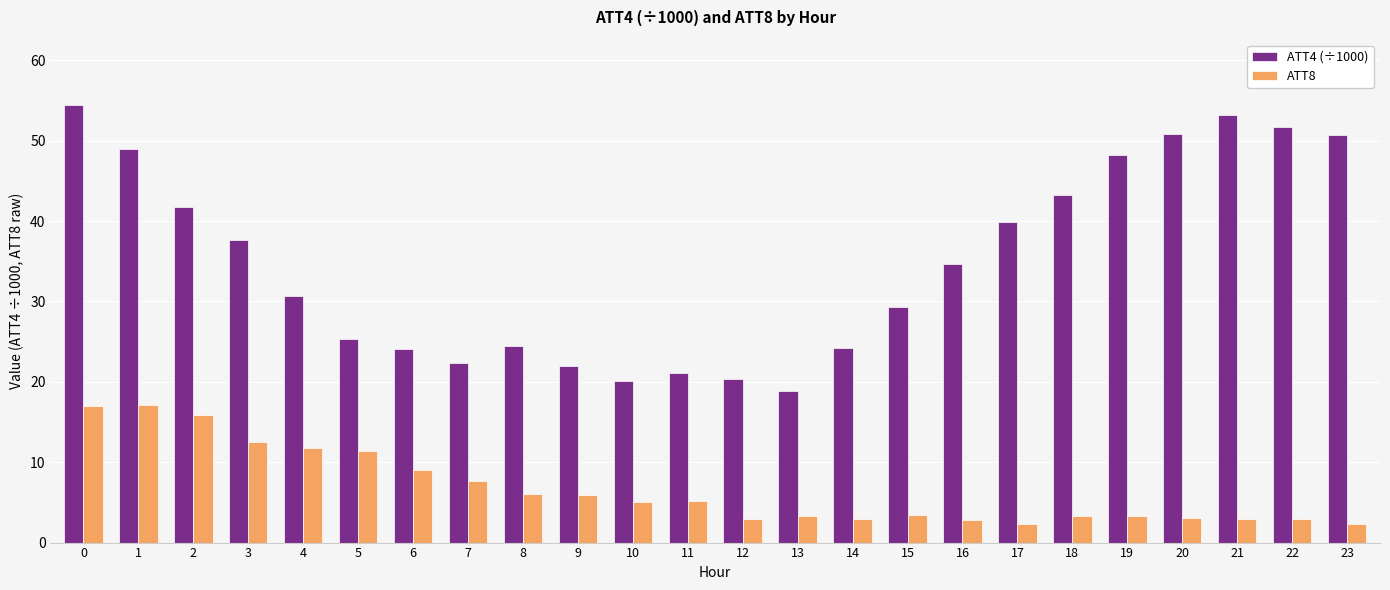

What is the difference between the highest and lowest values at 13?

15.4